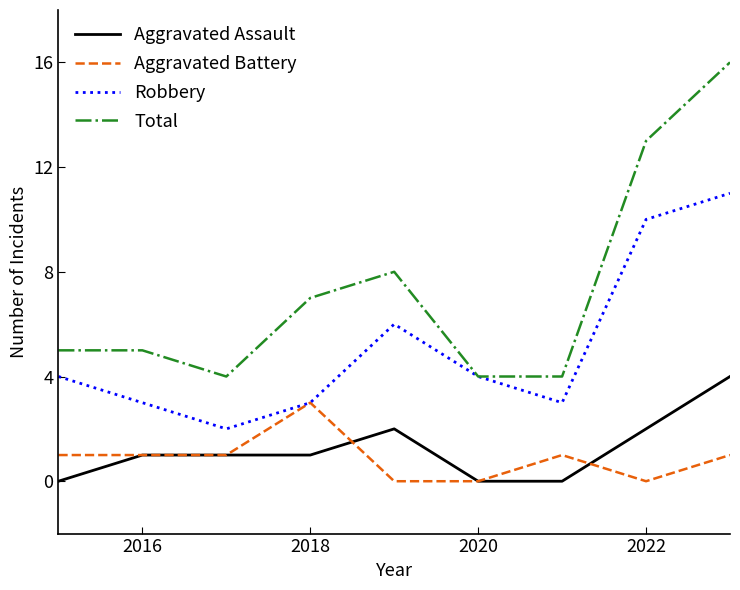

True or false: Total has more than 2 points higher than both neighbors.

False